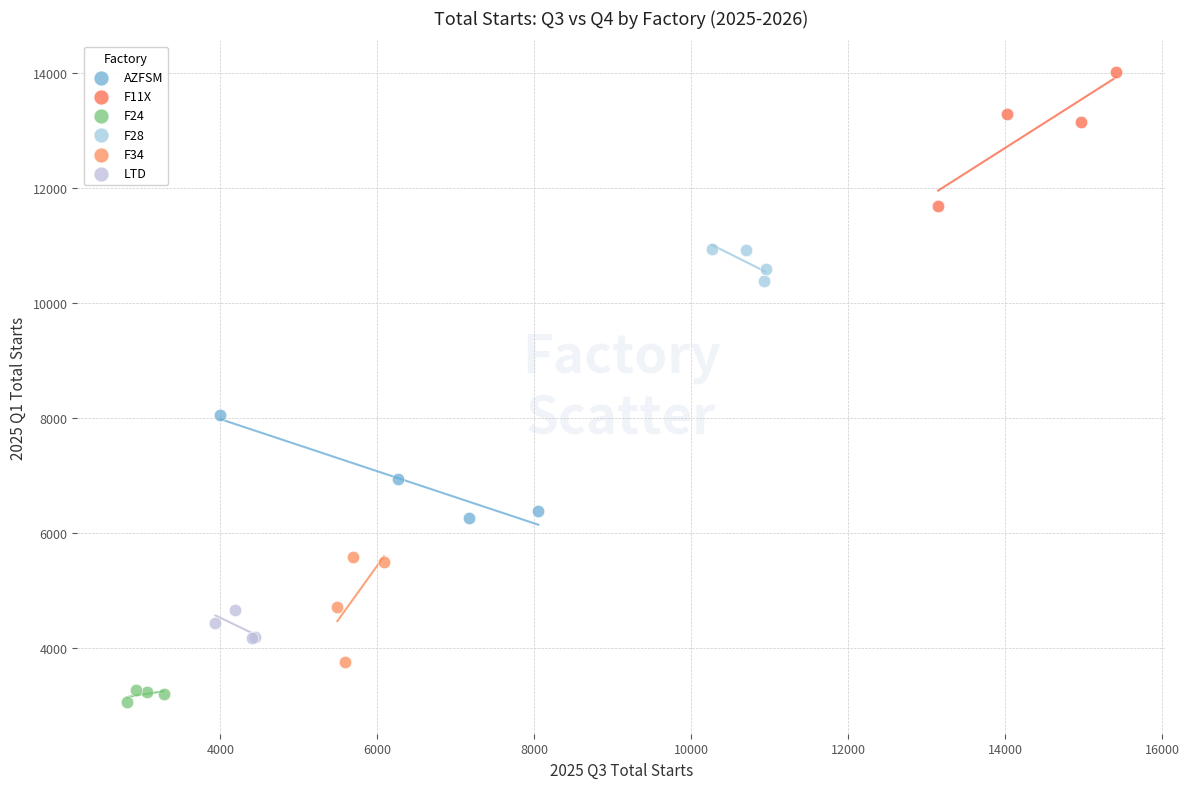

Which series contains the lowest Y value?

F24